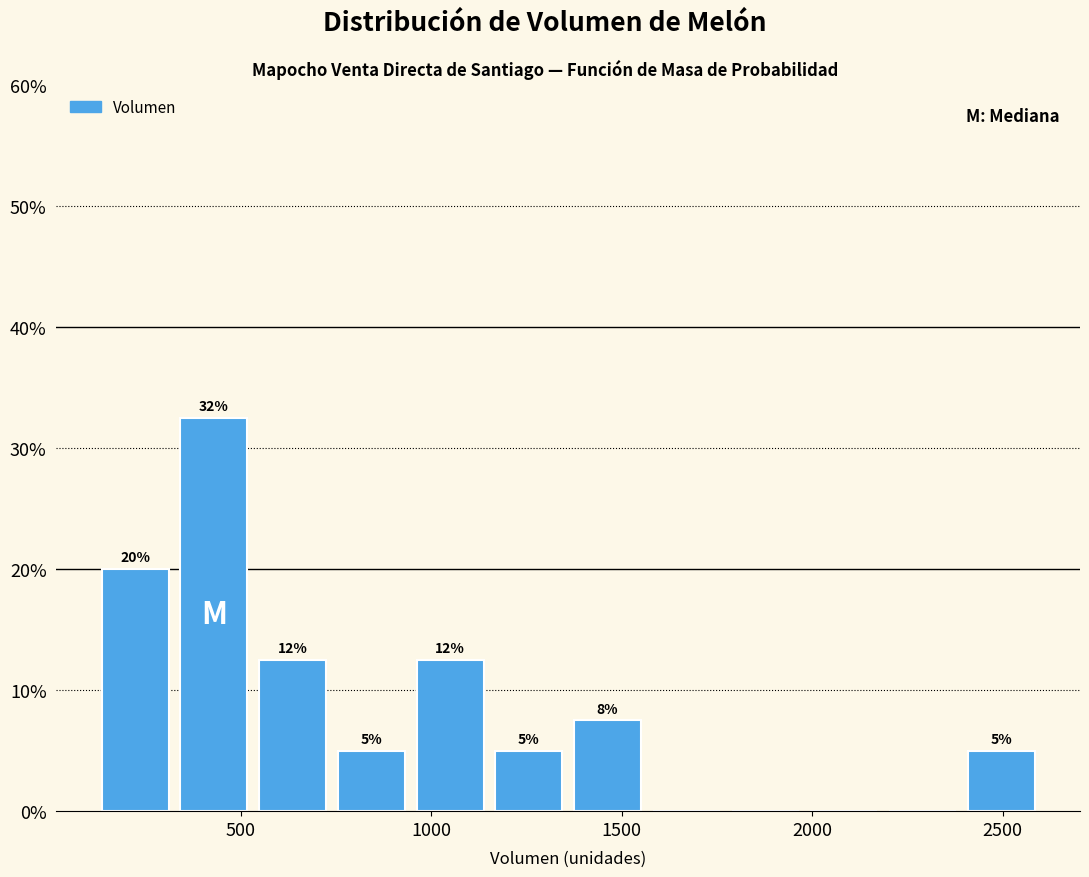

Over which range of the x-axis is the bar tallest?

350 to 550